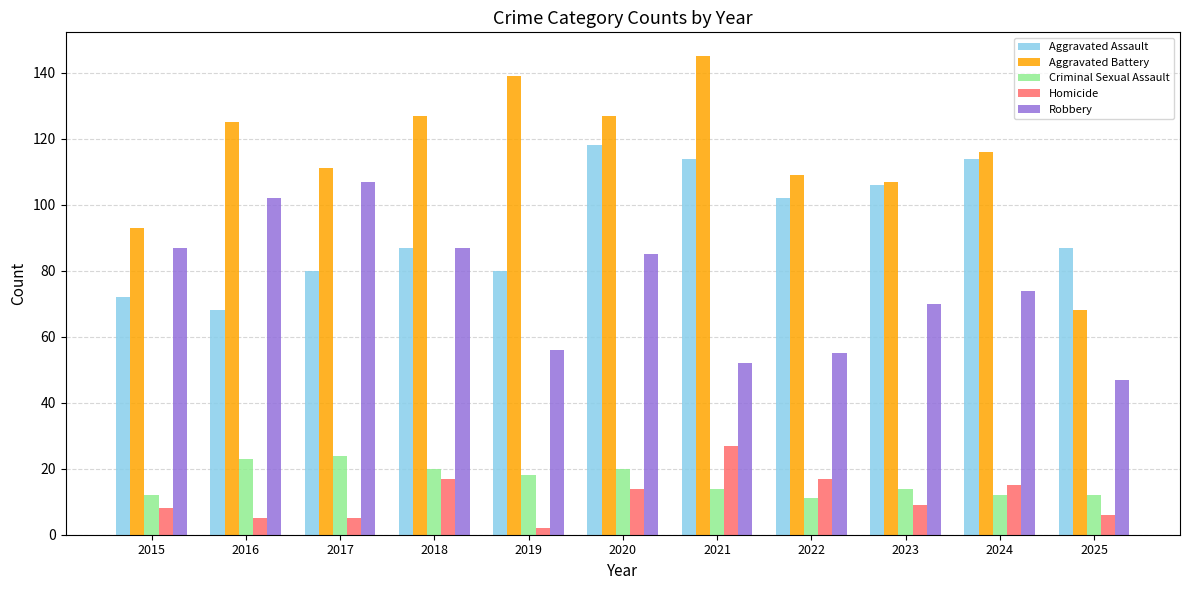

Rank the series by their maximum value, from lowest to highest.

Criminal Sexual Assault, Homicide, Robbery, Aggravated Assault, Aggravated Battery